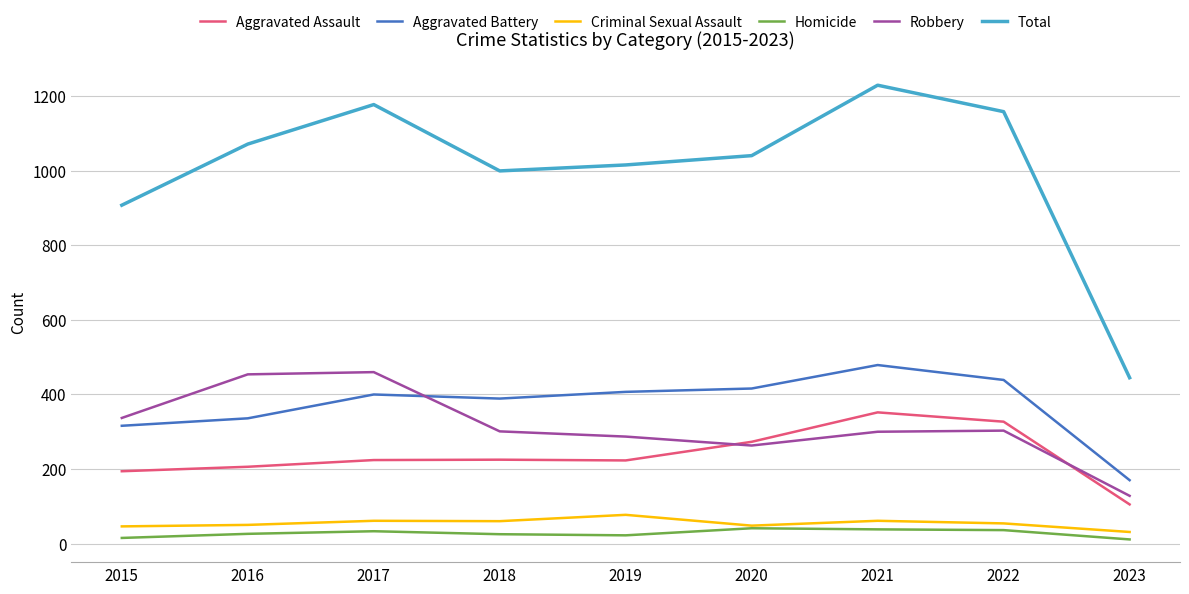

What is the sum of all Criminal Sexual Assault values?

488